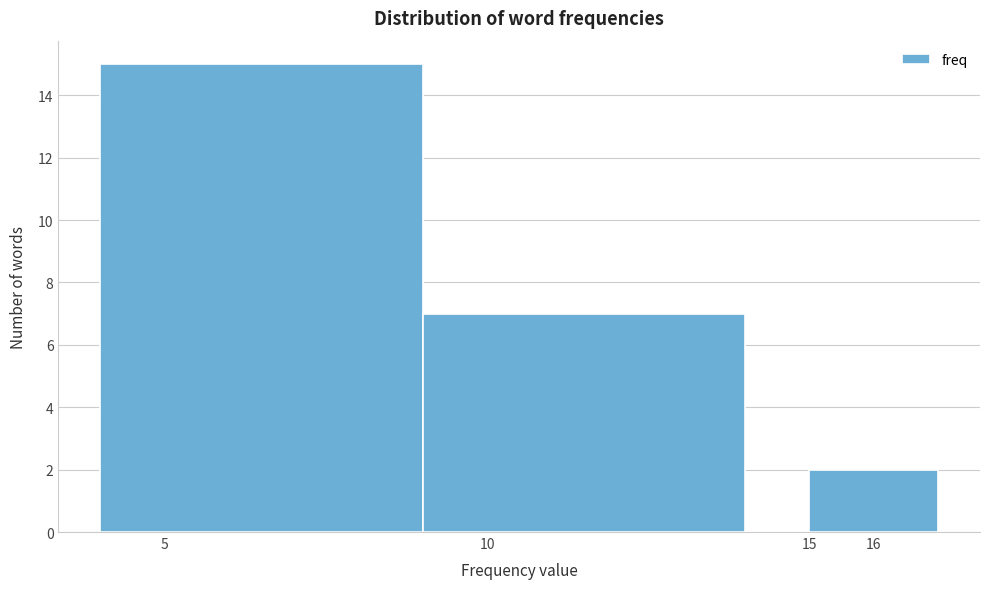

Reading left to right, list every bar in this chart as the range it spans on the x-axis followed by its height. The values are not printed on the chart, so give them approximately, as read against the axis.

4 to 9: 15
9 to 14: 7
14 to 15: 0
15 to 17: 2